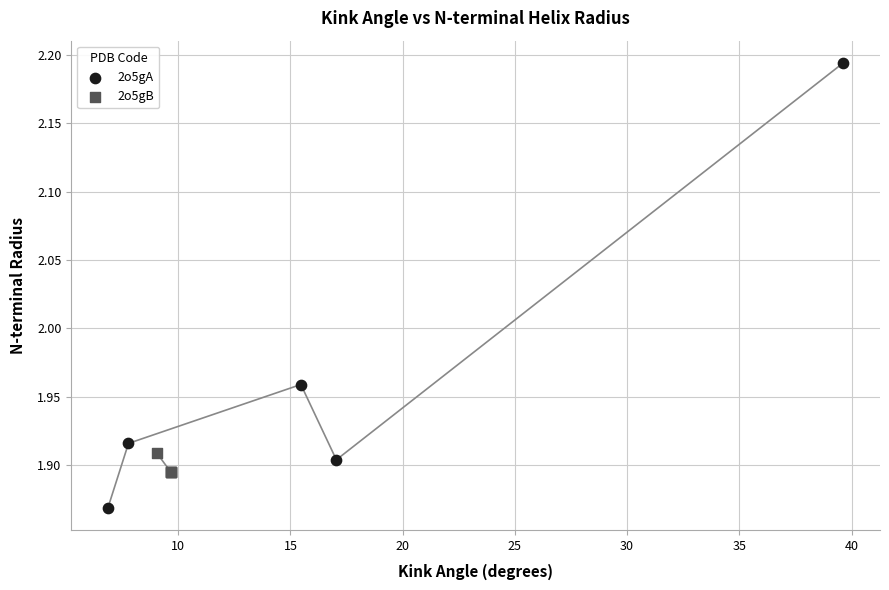

Which series reaches the minimum Y coordinate?

2o5gA